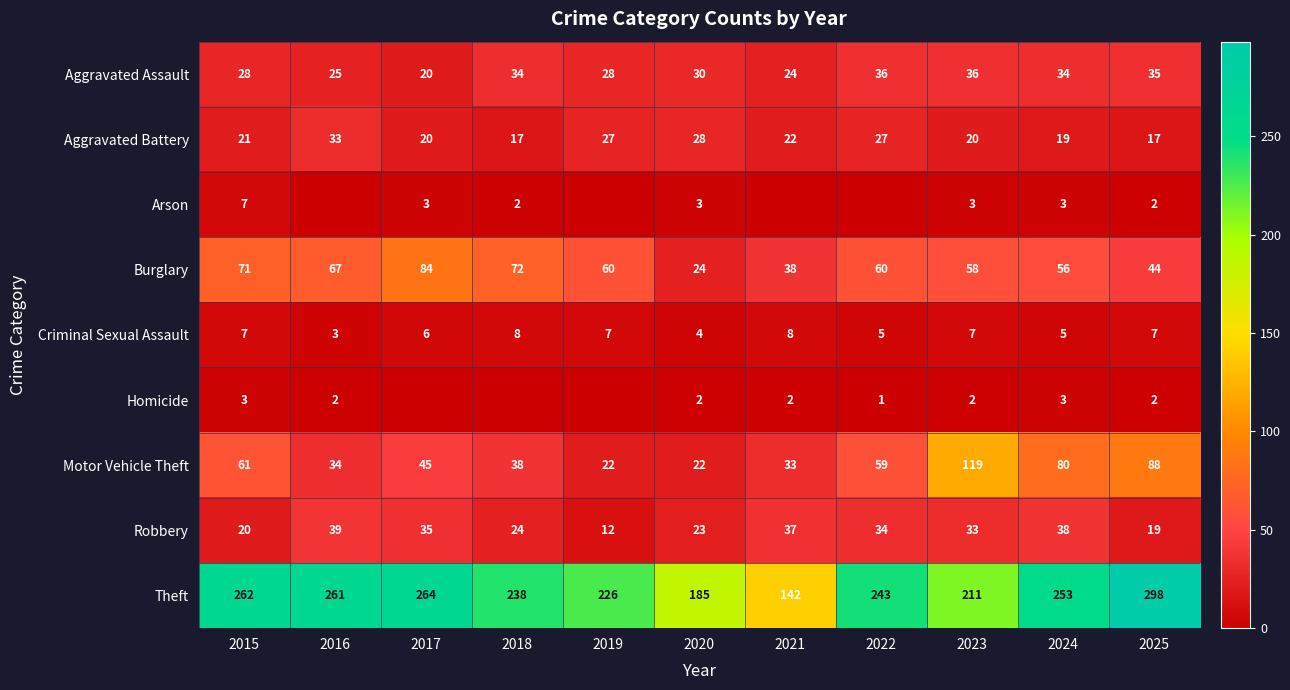

List the labels in order of Theft value, smallest first.

2021, 2020, 2023, 2019, 2018, 2022, 2024, 2016, 2015, 2017, 2025